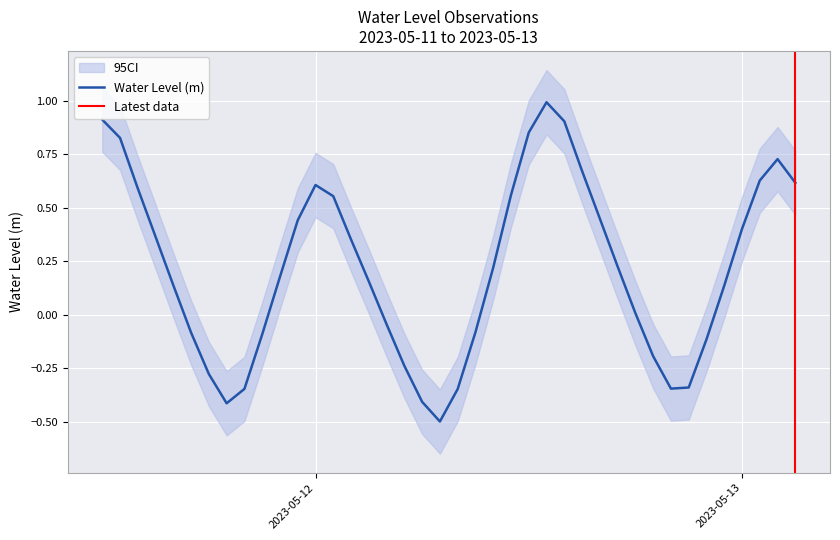

What is the smallest value displayed?

-0.5